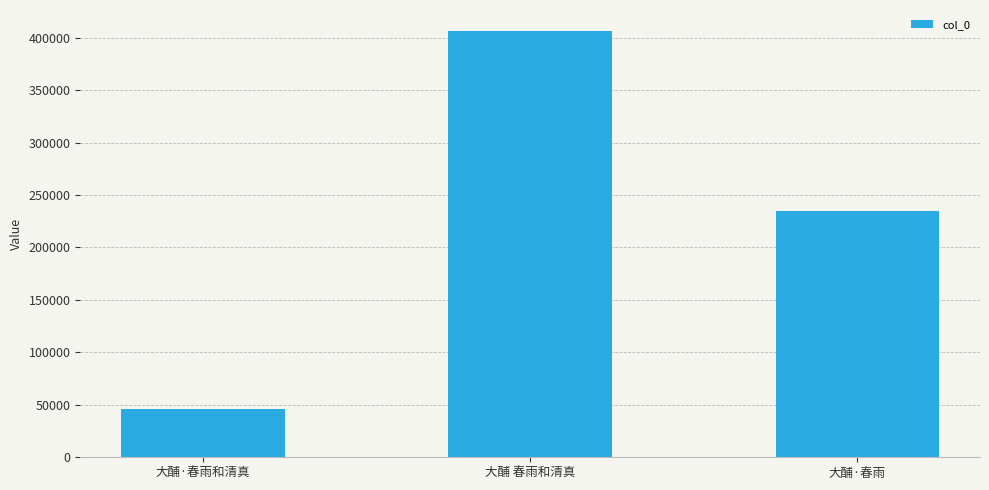

What is the maximum value shown in the chart?

406050